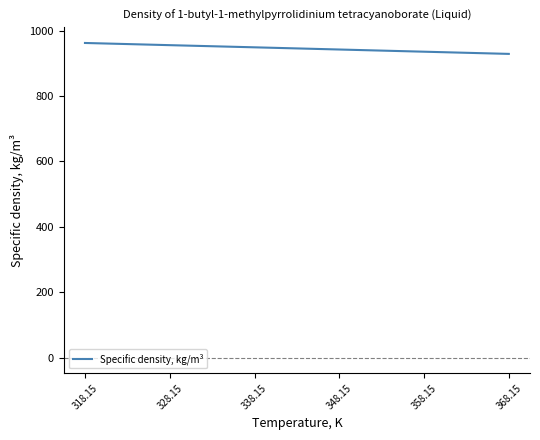

Approximately how many times larger is the value at 328.15 compared to 338.15?

1.0